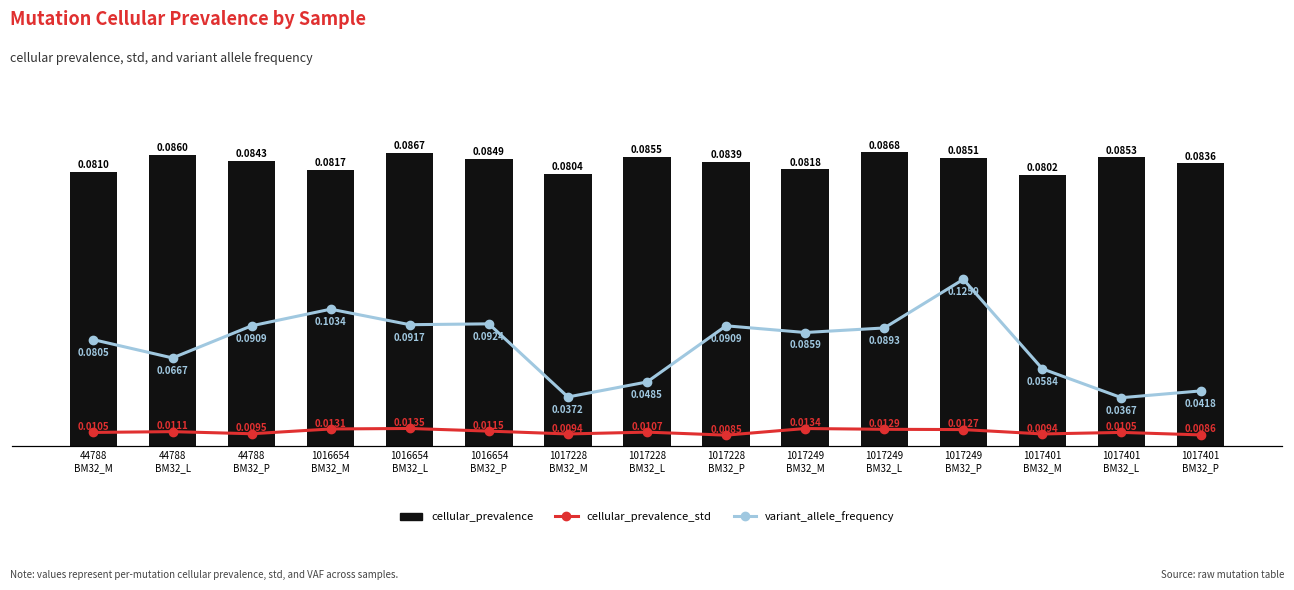

How many variant_allele_frequency values are between 0 and 1?

15